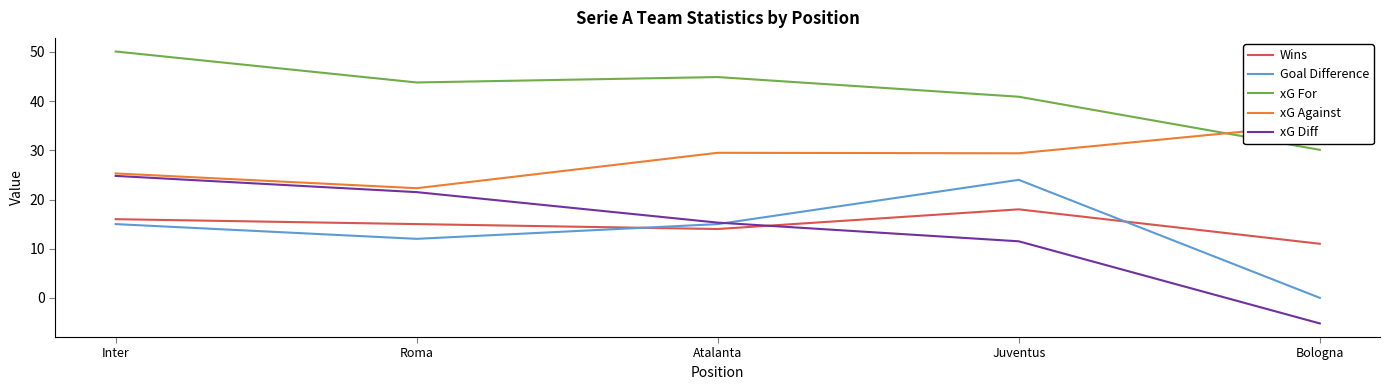

At Atalanta, list the series in order from largest to smallest.

xG For, xG Against, xG Diff, Goal Difference, Wins